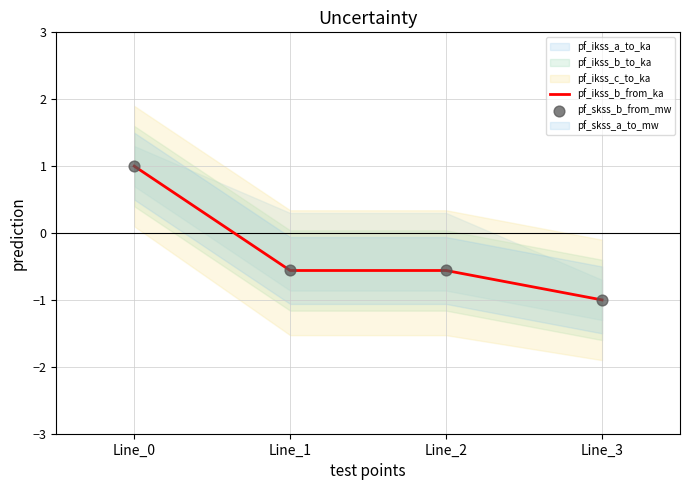

Which series has the widest spread of Y values?

pf_ikss_b_from_ka